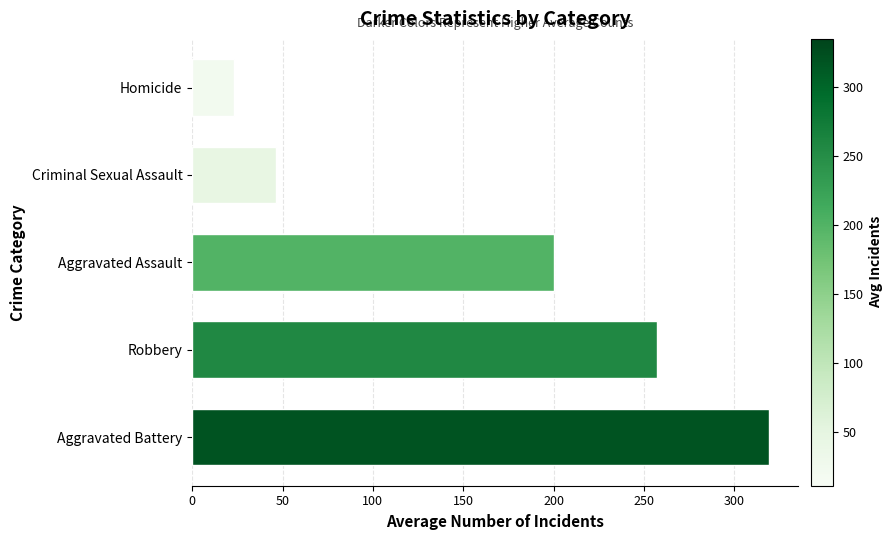

What is the ratio of the value at Robbery to the value at Homicide?

11.2